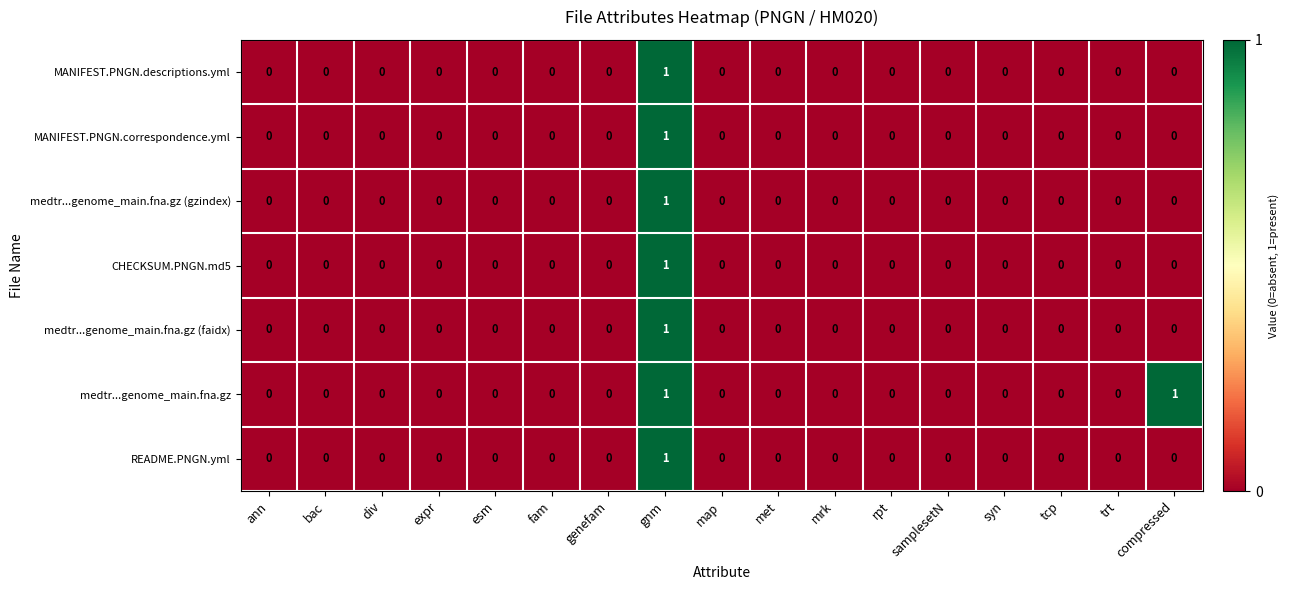

How many medtr...genome_main.fna.gz (faidx) values are between 0 and 1?

17